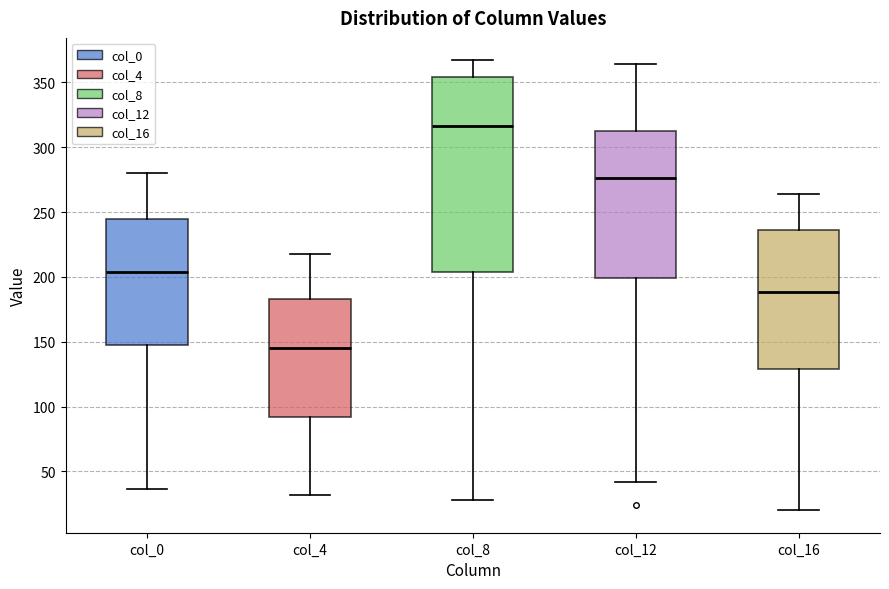

Reading left to right, transcribe this box plot: for each box, give where its median line is, the range the box spans, and where its two whiskers end, as read against the y-axis. The values are not printed on the chart, so give them approximately, as read against the axis.

col_0: median 205, box 150 to 245, whiskers 35 to 280
col_4: median 145, box 90 to 185, whiskers 30 to 220
col_8: median 315, box 205 to 355, whiskers 30 to 365
col_12: median 275, box 200 to 310, whiskers 40 to 365
col_16: median 190, box 130 to 235, whiskers 20 to 265